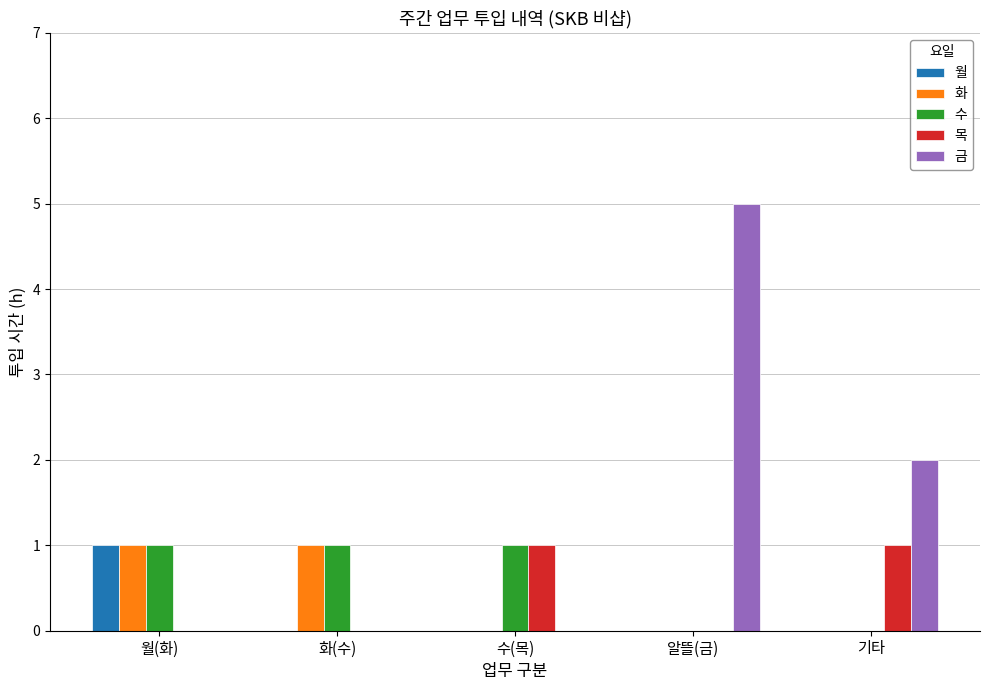

At which category does the chart reach its peak across all series?

알뜰(금)